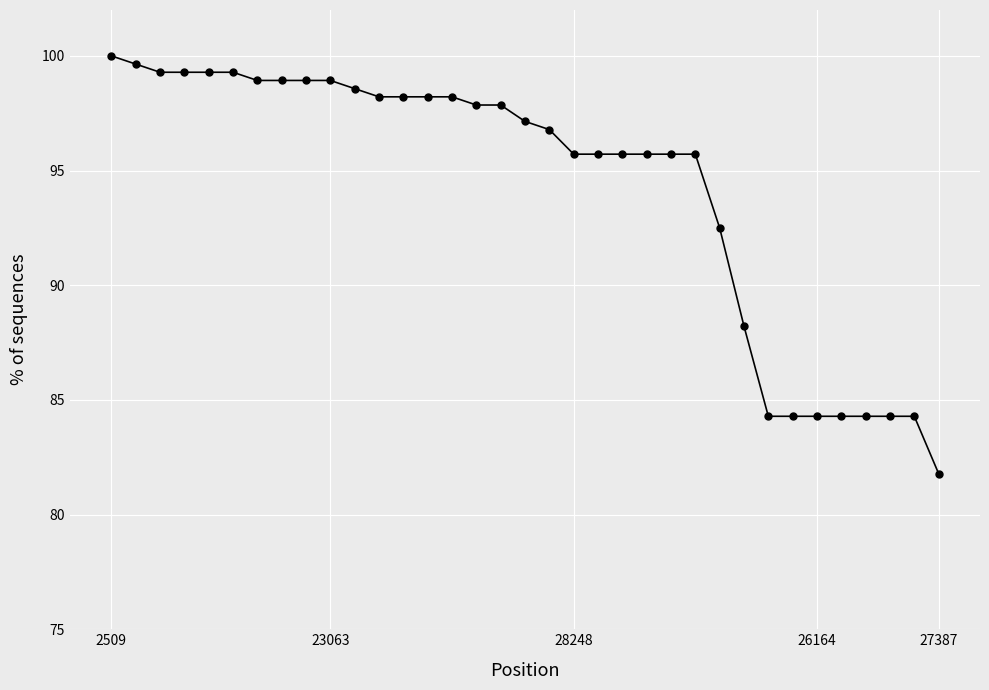

What is the value of the 28th point from the left?

84.3